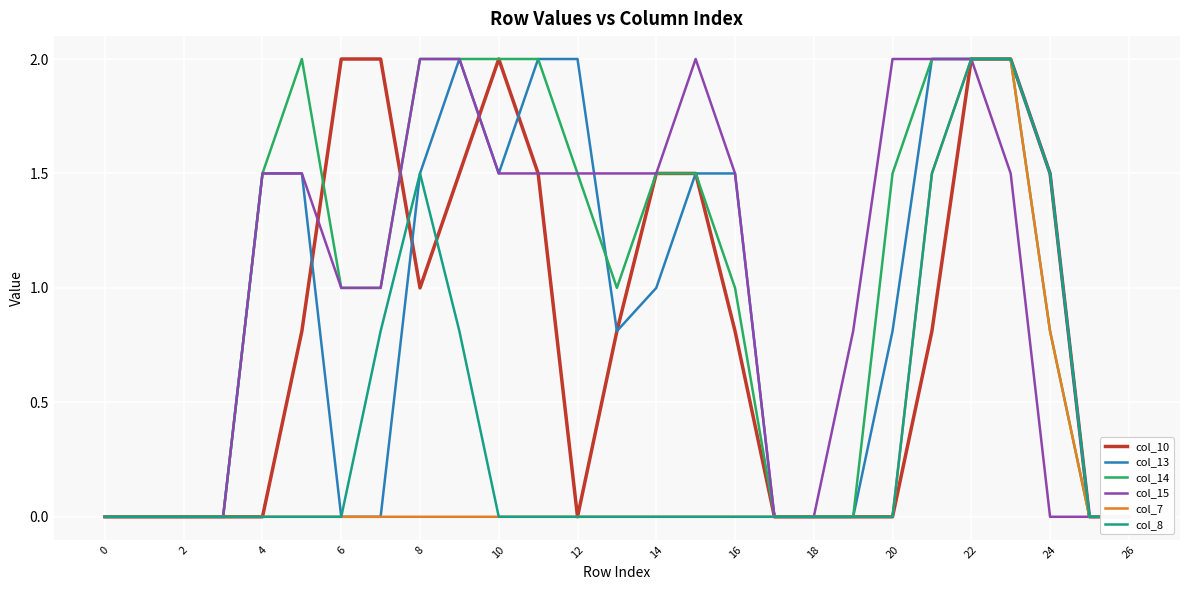

Is it true that col_14 equals 2.0 at 22?

True